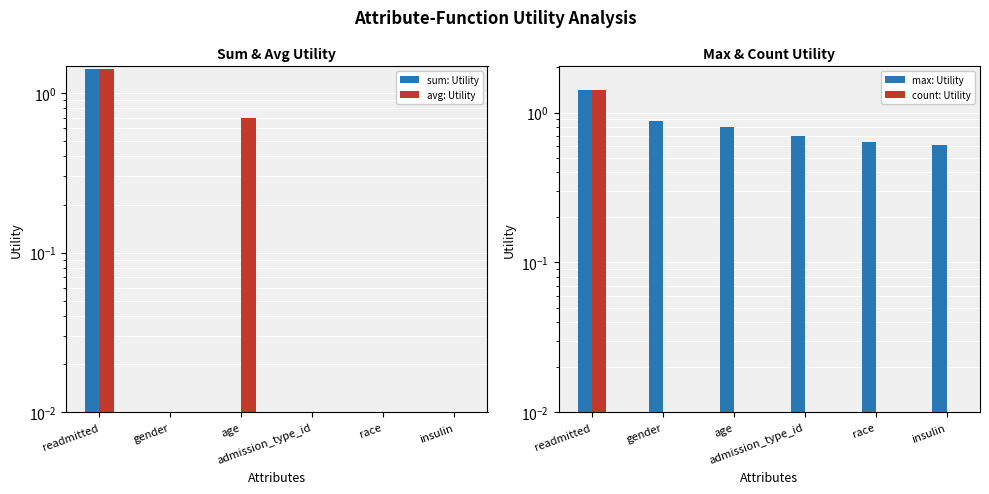

Count the avg: Utility values in the range 0 to 1.

5